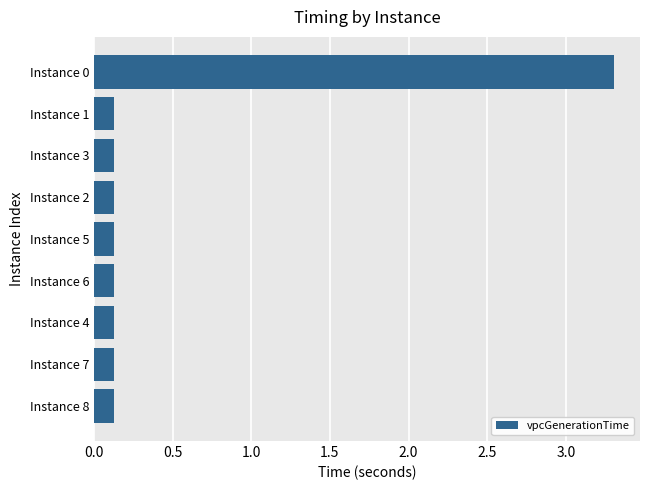

What is the maximum value shown in the chart?

3.3